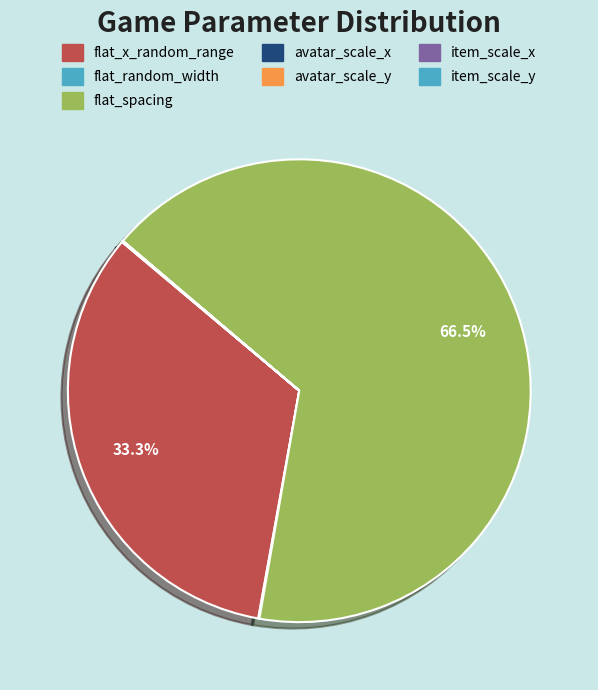

True or false: flat_random_width accounts for 13% of the total.

False